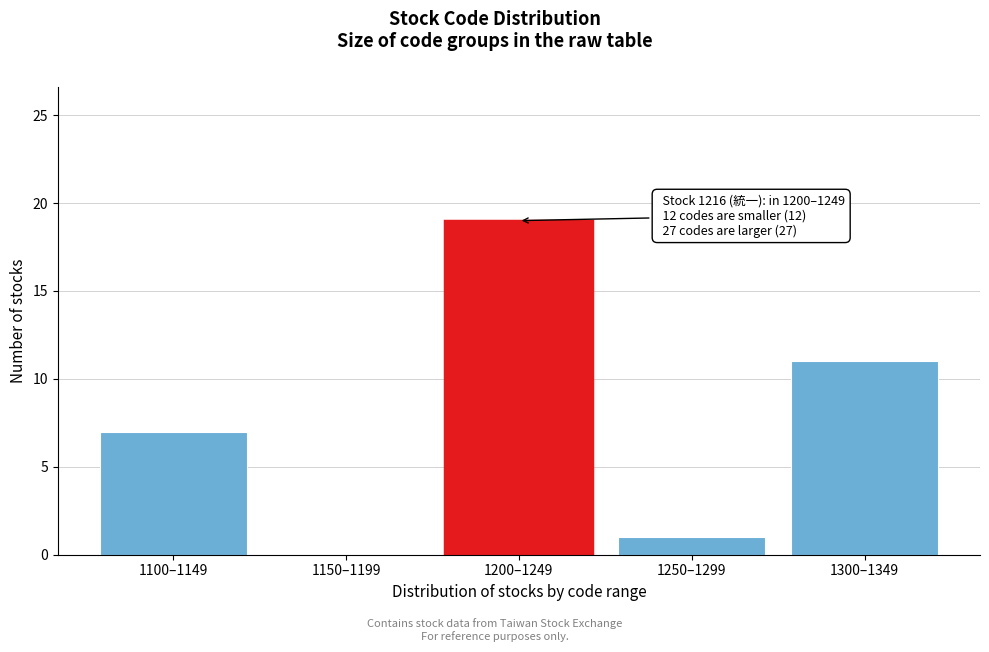

Reading left to right, transcribe all the data shown in this chart.

1100–1149=7	1150–1199=0	1200–1249=19	1250–1299=1	1300–1349=11